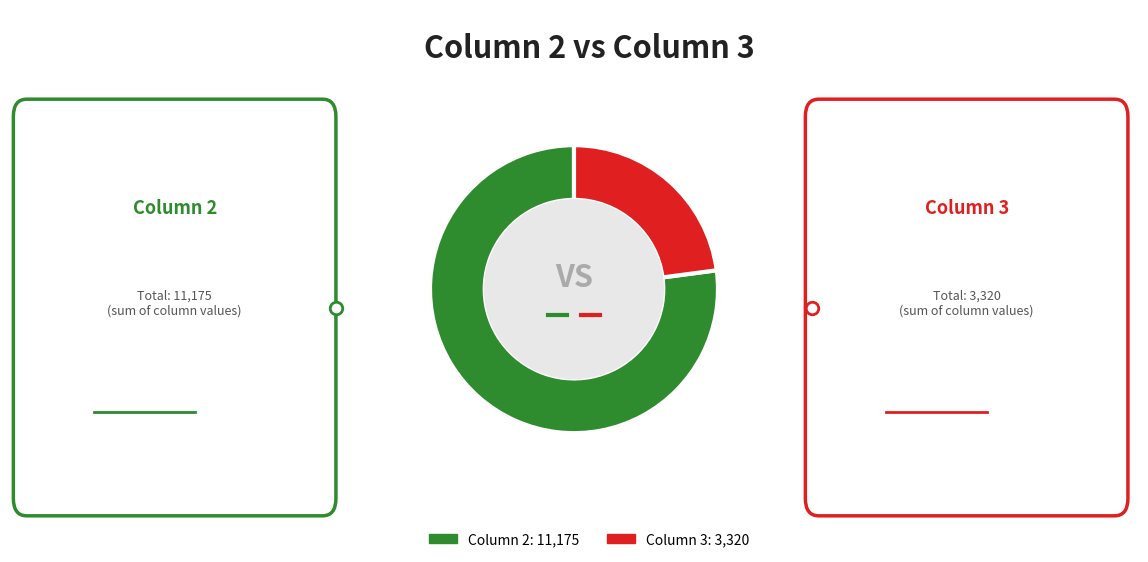

Is there a majority slice in this chart?

Yes